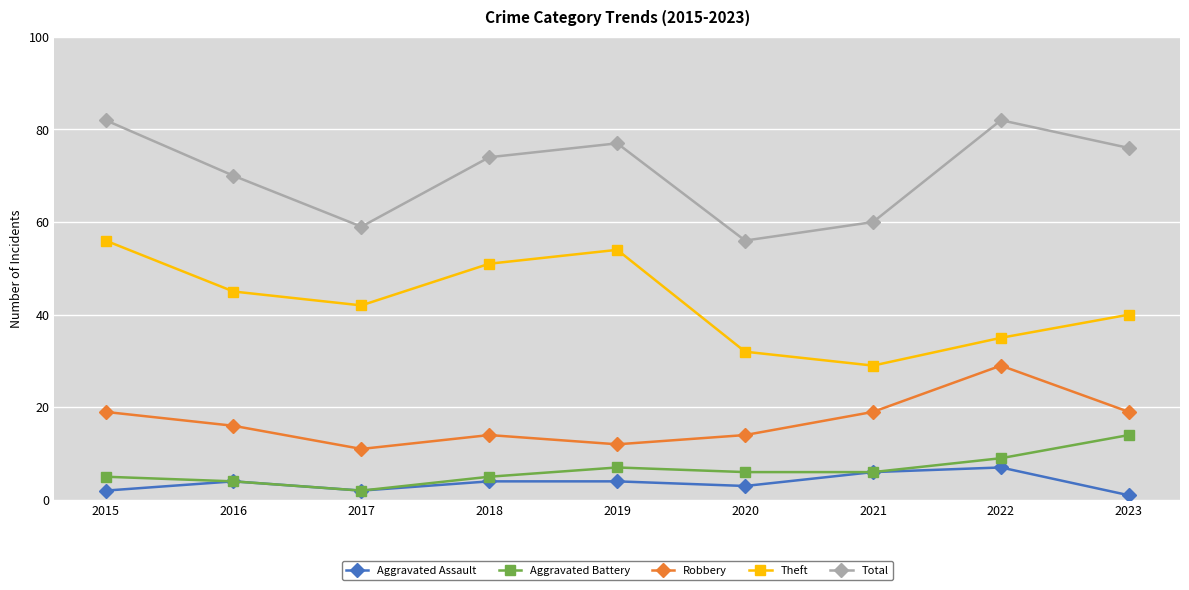

How many lines are shown in the chart?

5